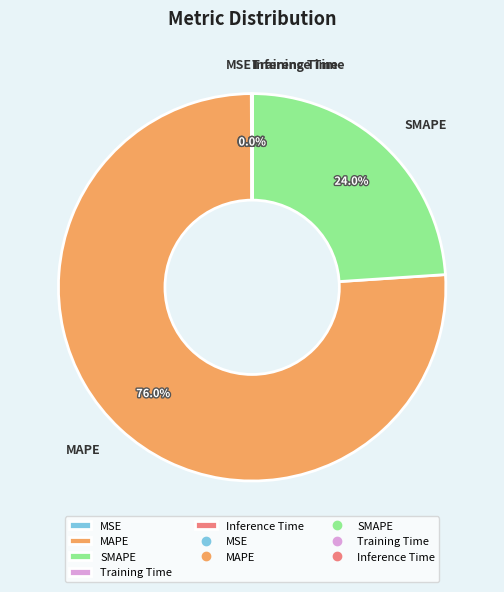

Does MAPE account for over 50% of the chart?

Yes